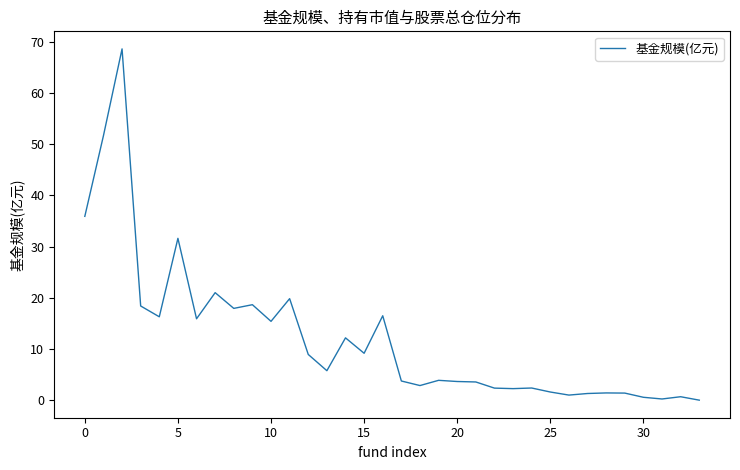

What is the greatest value displayed?

68.6